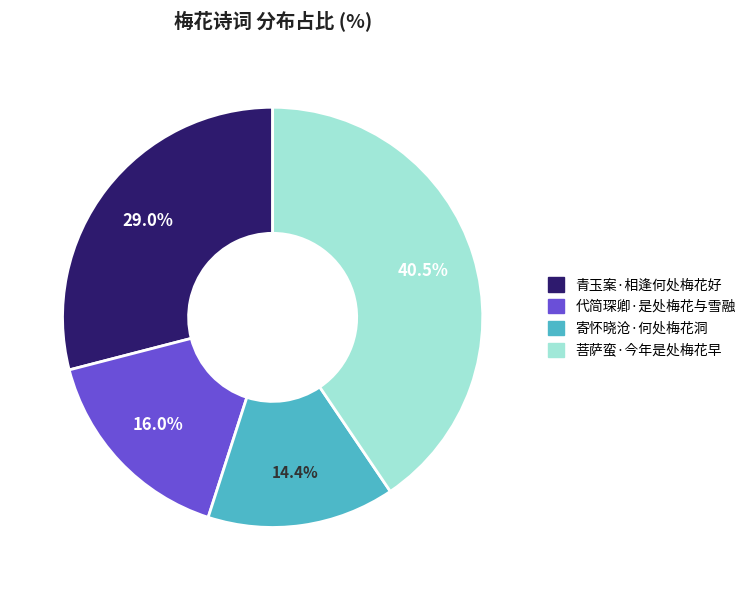

Which has a higher value, 菩萨蛮·今年是处梅花早 or 青玉案·相逢何处梅花好?

菩萨蛮·今年是处梅花早